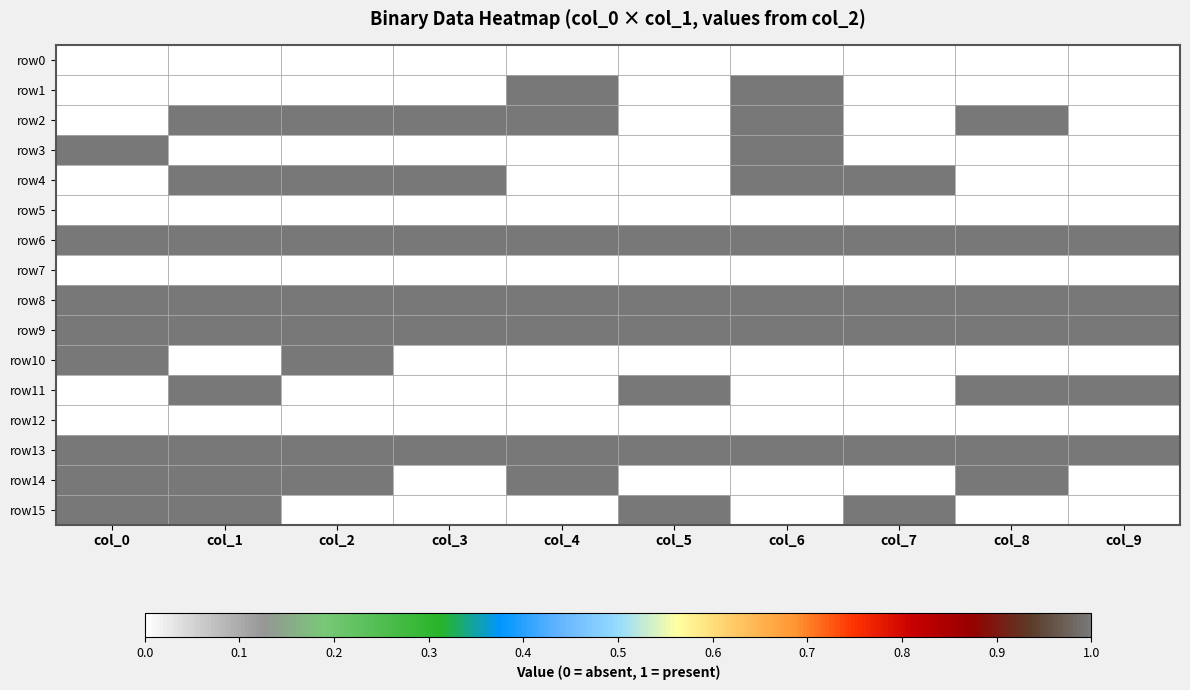

Reading left to right, list all the values displayed in this chart.

row0: col_0=0	col_1=0	col_2=0	col_3=0	col_4=0	col_5=0	col_6=0	col_7=0	col_8=0	col_9=0
row1: col_0=0	col_1=0	col_2=0	col_3=0	col_4=1	col_5=0	col_6=1	col_7=0	col_8=0	col_9=0
row2: col_0=0	col_1=1	col_2=1	col_3=1	col_4=1	col_5=0	col_6=1	col_7=0	col_8=1	col_9=0
row3: col_0=1	col_1=0	col_2=0	col_3=0	col_4=0	col_5=0	col_6=1	col_7=0	col_8=0	col_9=0
row4: col_0=0	col_1=1	col_2=1	col_3=1	col_4=0	col_5=0	col_6=1	col_7=1	col_8=0	col_9=0
row5: col_0=0	col_1=0	col_2=0	col_3=0	col_4=0	col_5=0	col_6=0	col_7=0	col_8=0	col_9=0
row6: col_0=1	col_1=1	col_2=1	col_3=1	col_4=1	col_5=1	col_6=1	col_7=1	col_8=1	col_9=1
row7: col_0=0	col_1=0	col_2=0	col_3=0	col_4=0	col_5=0	col_6=0	col_7=0	col_8=0	col_9=0
row8: col_0=1	col_1=1	col_2=1	col_3=1	col_4=1	col_5=1	col_6=1	col_7=1	col_8=1	col_9=1
row9: col_0=1	col_1=1	col_2=1	col_3=1	col_4=1	col_5=1	col_6=1	col_7=1	col_8=1	col_9=1
row10: col_0=1	col_1=0	col_2=1	col_3=0	col_4=0	col_5=0	col_6=0	col_7=0	col_8=0	col_9=0
row11: col_0=0	col_1=1	col_2=0	col_3=0	col_4=0	col_5=1	col_6=0	col_7=0	col_8=1	col_9=1
row12: col_0=0	col_1=0	col_2=0	col_3=0	col_4=0	col_5=0	col_6=0	col_7=0	col_8=0	col_9=0
row13: col_0=1	col_1=1	col_2=1	col_3=1	col_4=1	col_5=1	col_6=1	col_7=1	col_8=1	col_9=1
row14: col_0=1	col_1=1	col_2=1	col_3=0	col_4=1	col_5=0	col_6=0	col_7=0	col_8=1	col_9=0
row15: col_0=1	col_1=1	col_2=0	col_3=0	col_4=0	col_5=1	col_6=0	col_7=1	col_8=0	col_9=0